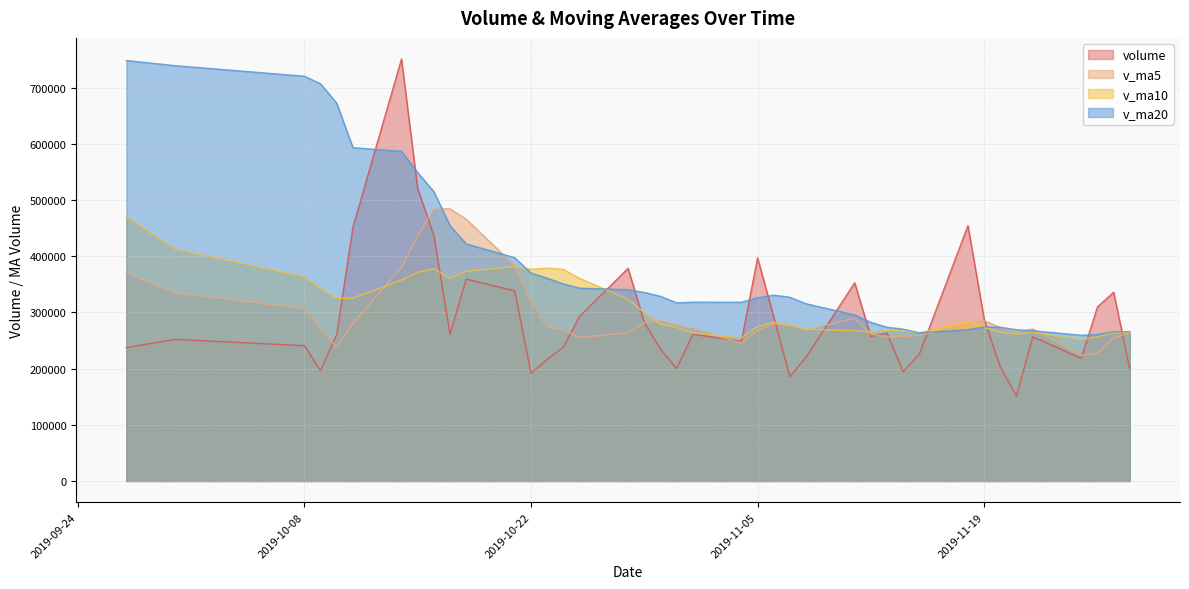

What is the maximum value shown in the chart?

751379.6